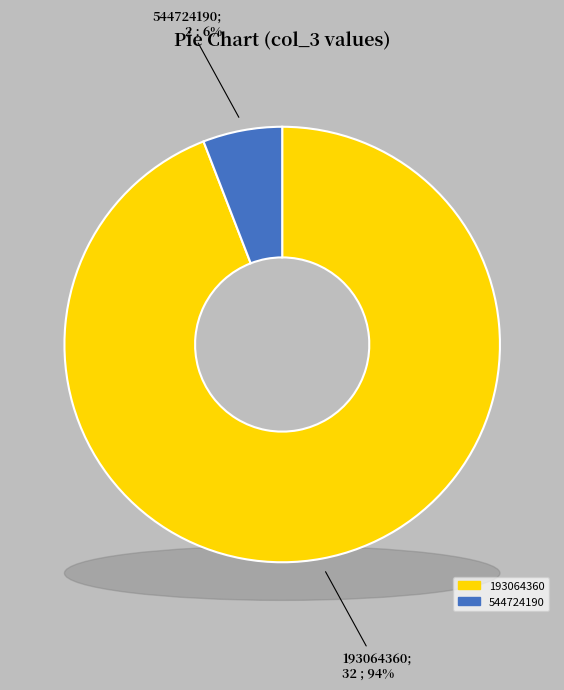

To the nearest percent, what percentage of the pie is 544724190?

6%